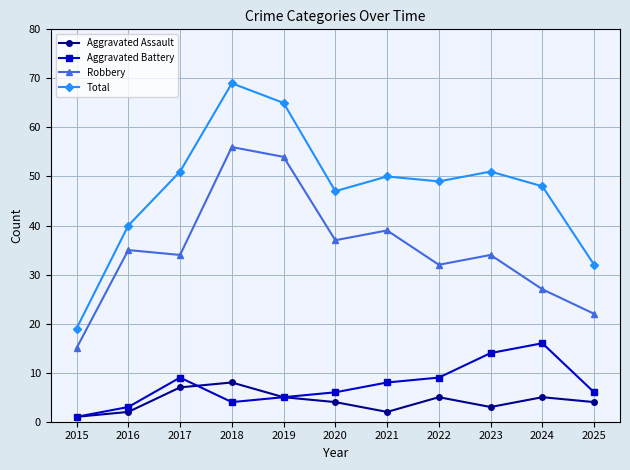

Is the value of Total at 2024 greater than the value of Robbery at 2021?

Yes